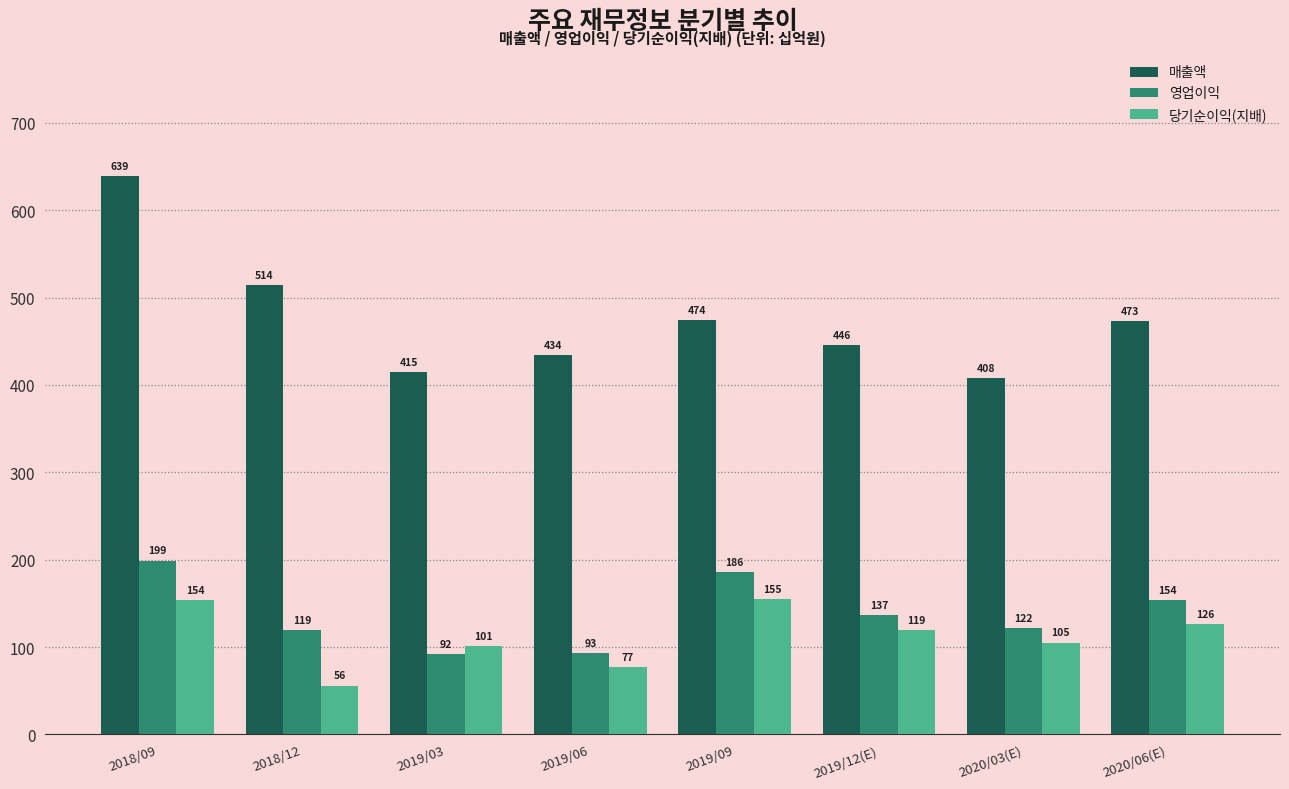

How many bars are there in total?

24